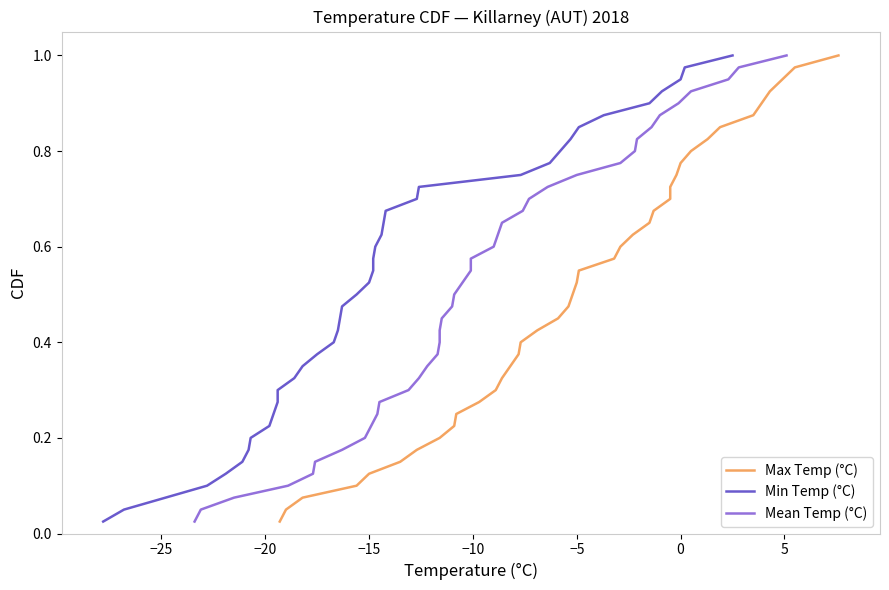

What is the sum of the Min Temp (°C) values at 23 and 26?

1.3